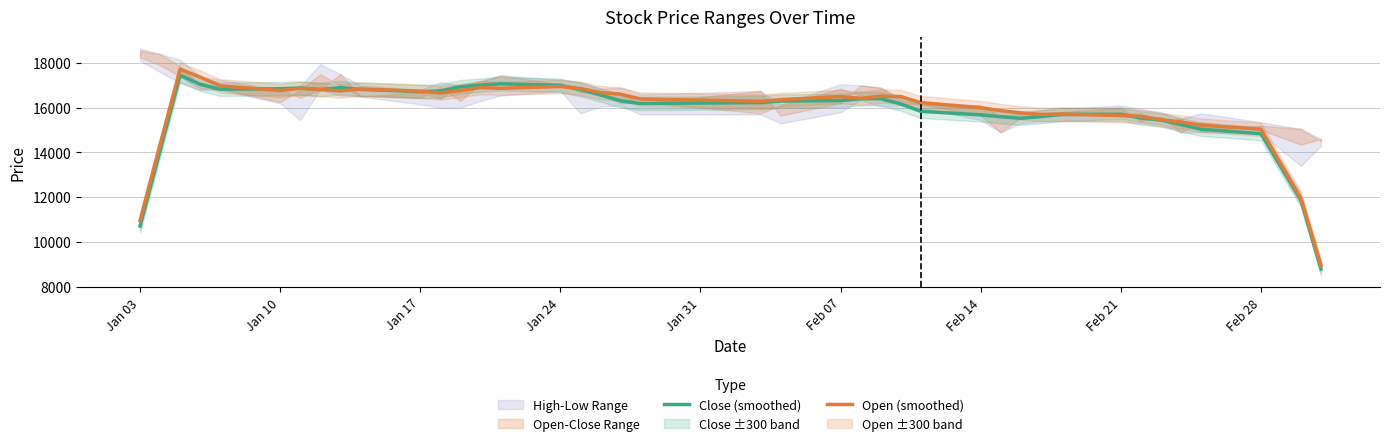

What is the sum of all Open (smoothed) values?

635990